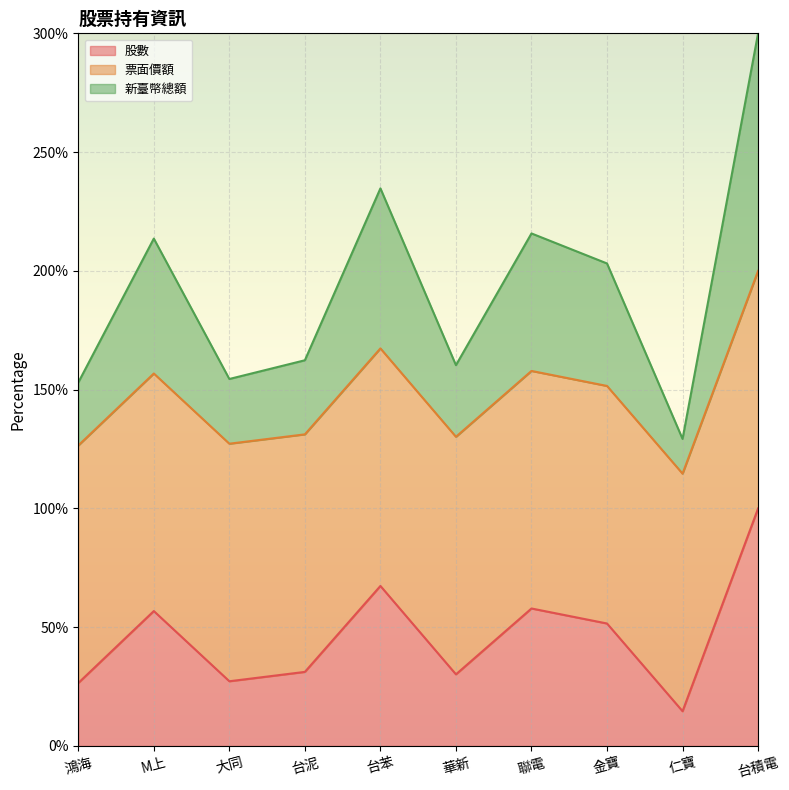

Is the value of 股數 at M上 greater than the value of 新臺幣總額 at 台苯?

No